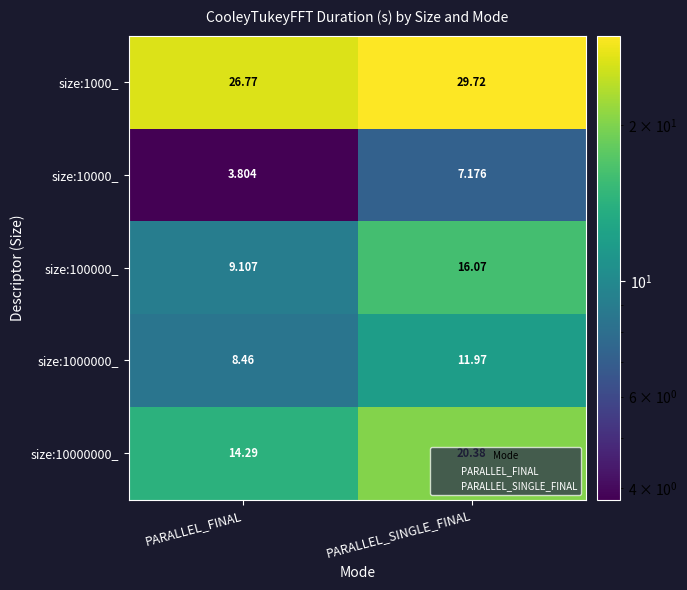

Is it true that size:1000000_ equals 12.0 at PARALLEL_SINGLE_FINAL?

True